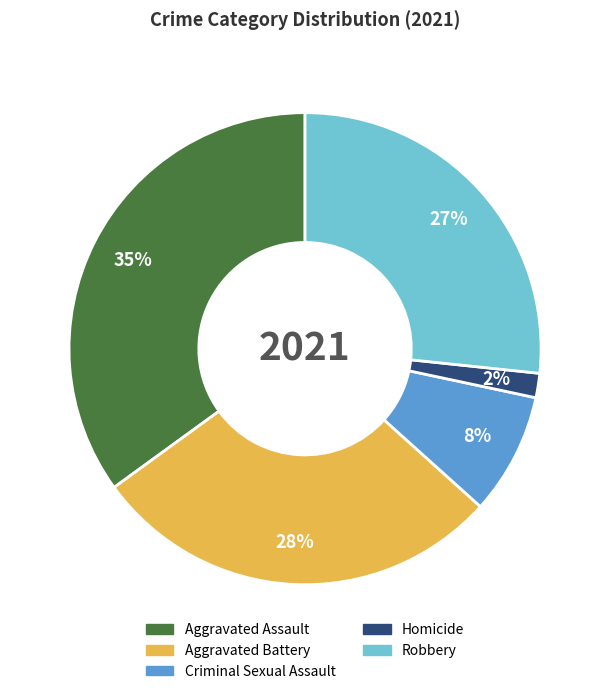

Which slice is the largest?

Aggravated Assault